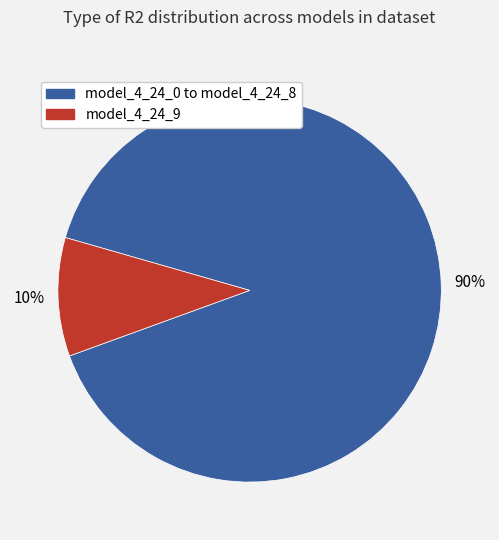

Count the number of slices in the pie.

2